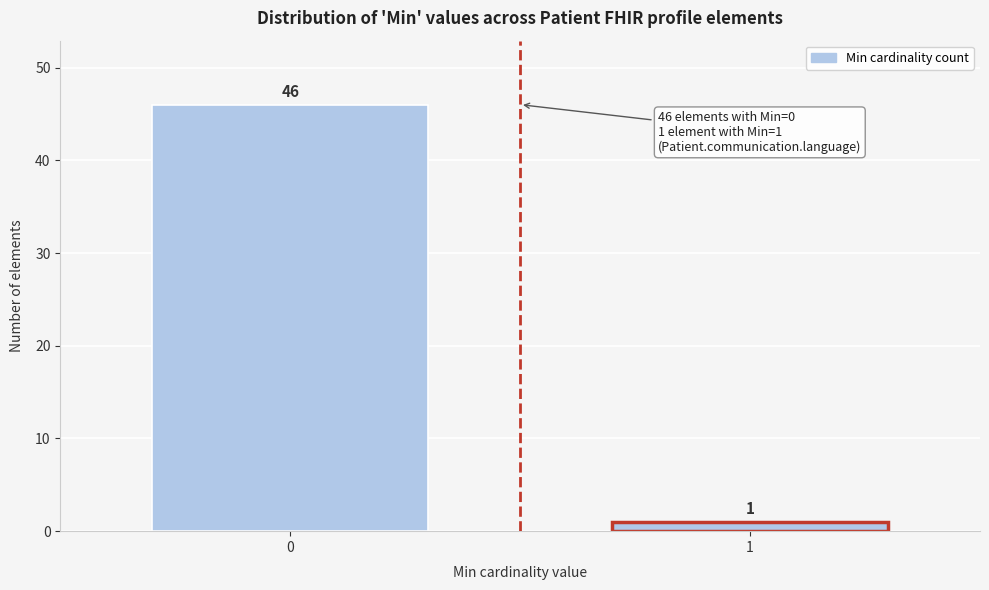

Reading left to right, transcribe all the data shown in this chart.

0=46	1=1